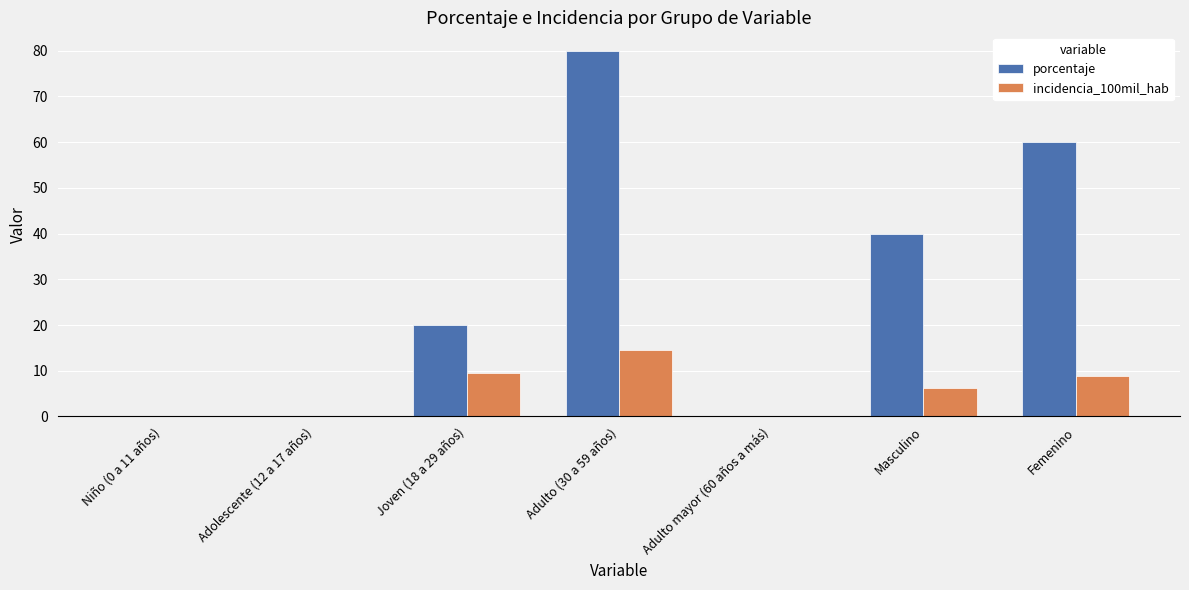

What is the approximate value of porcentaje at Adulto (30 a 59 años)?

80.0